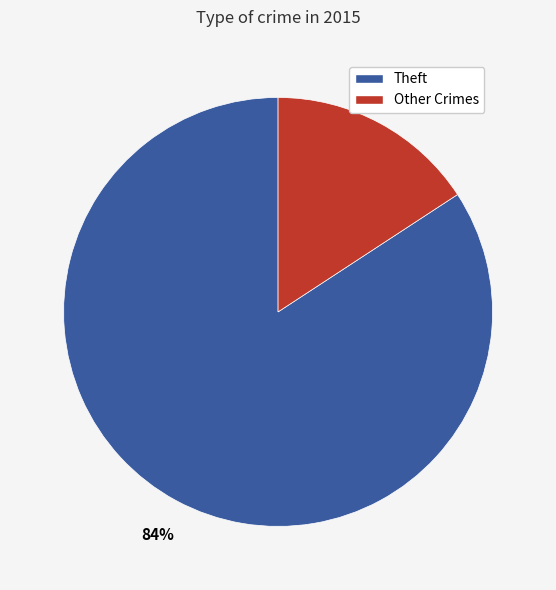

To the nearest percent, what is the difference between the largest and smallest slice percentages?

68%